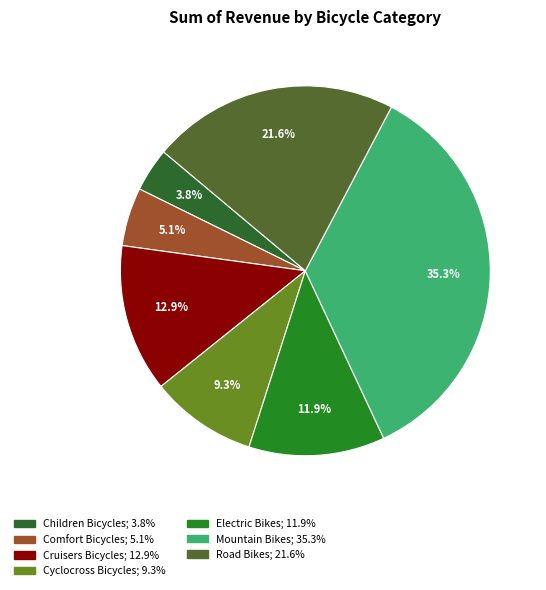

Which has a higher value, Road Bikes or Cruisers Bicycles?

Road Bikes